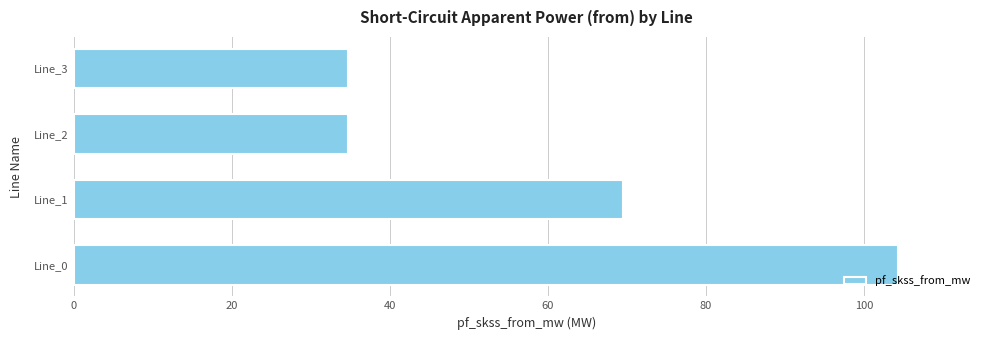

What is the maximum value shown in the chart?

104.2